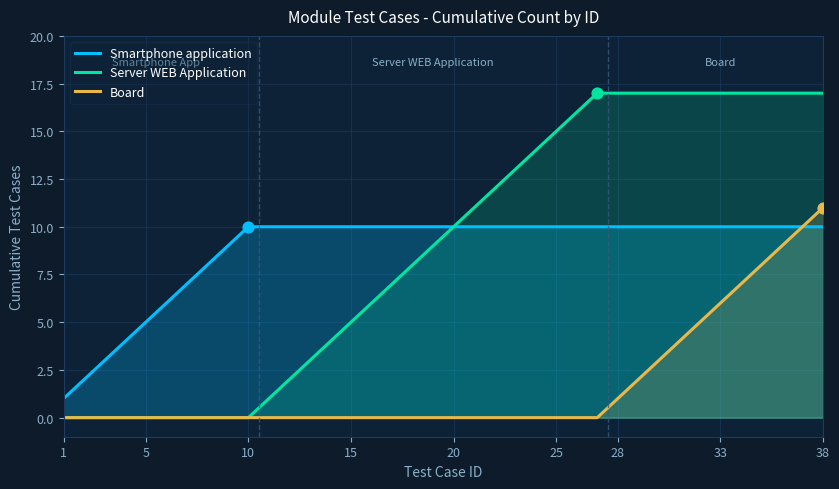

What are all the series names shown in the legend?

Smartphone application, Server WEB Application, Board